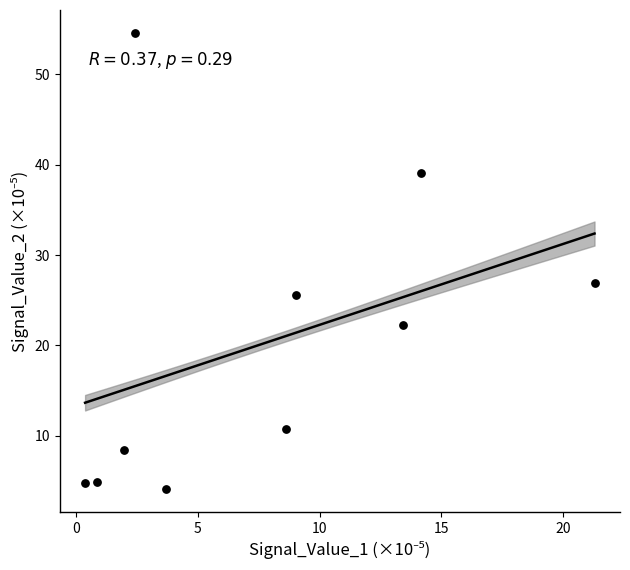

What Y value in the scatter plot is closest to 29?

26.9